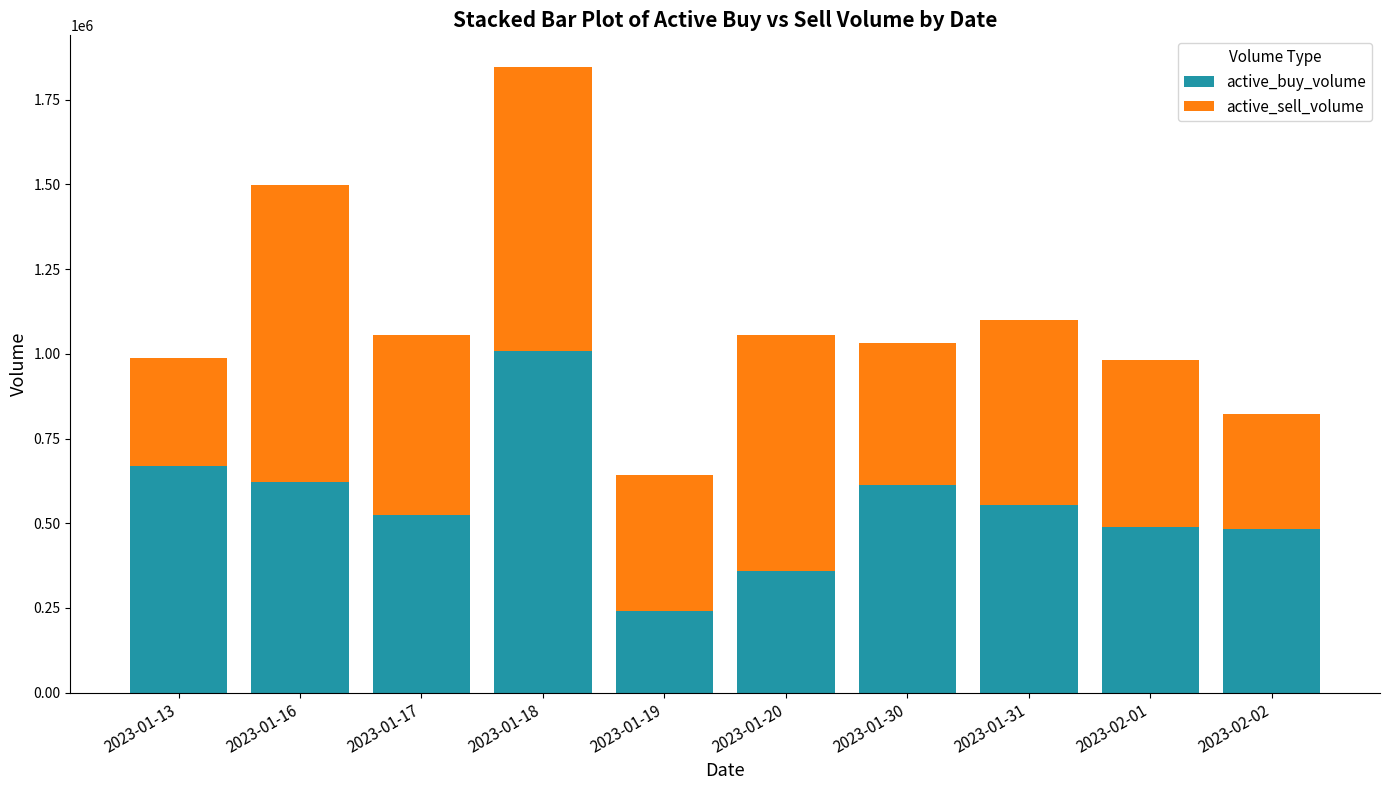

What is the difference between the second highest and second lowest values in the active_buy_volume series?

310800